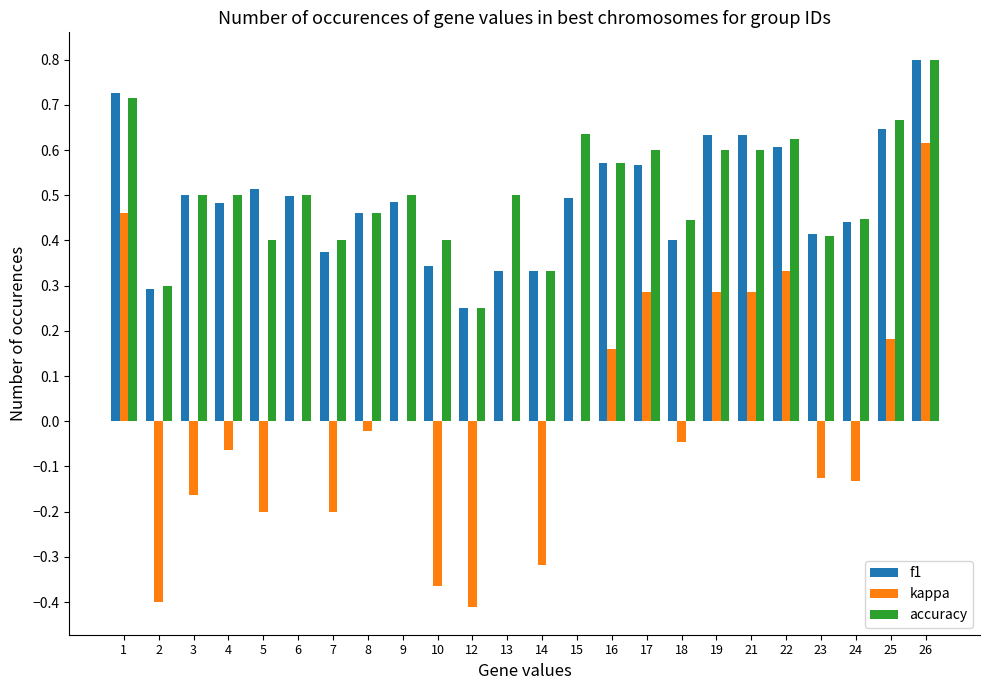

Which label corresponds to the largest value in the chart?

26